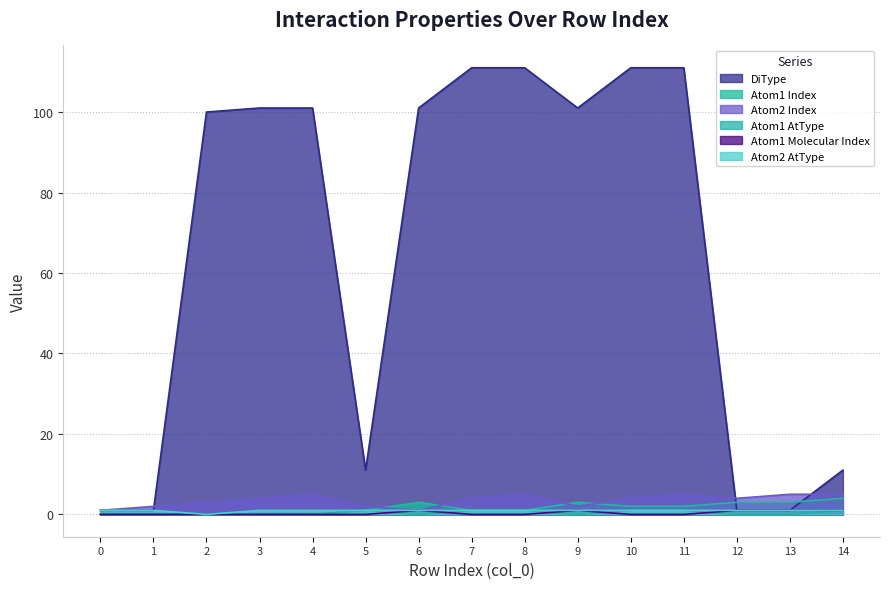

List the labels in order of Atom2 AtType value, smallest first.

2, 0, 1, 3, 4, 5, 6, 7, 8, 9, 10, 11, 12, 13, 14